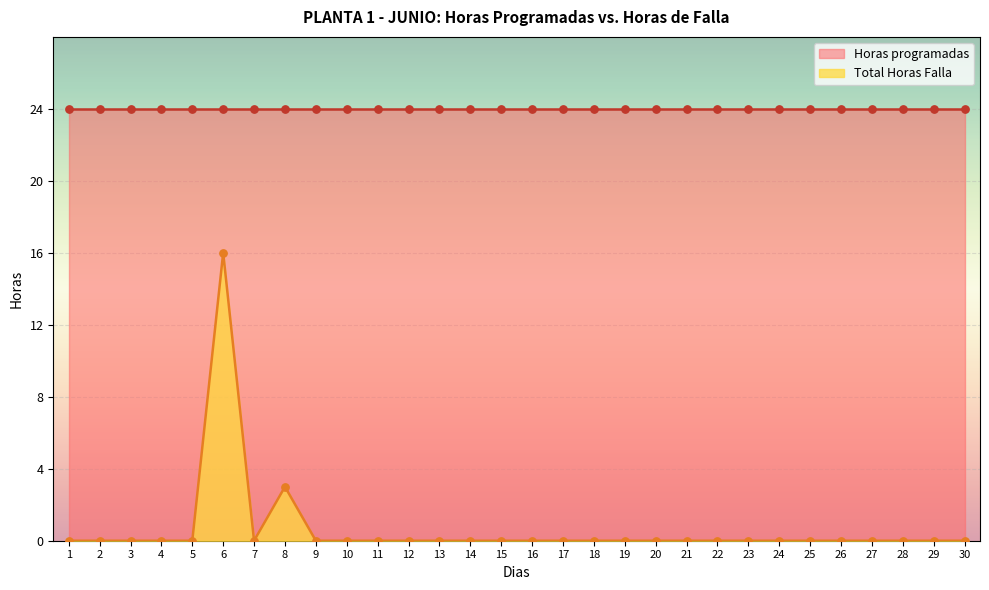

What is the change in value from 8 to 30?

-3